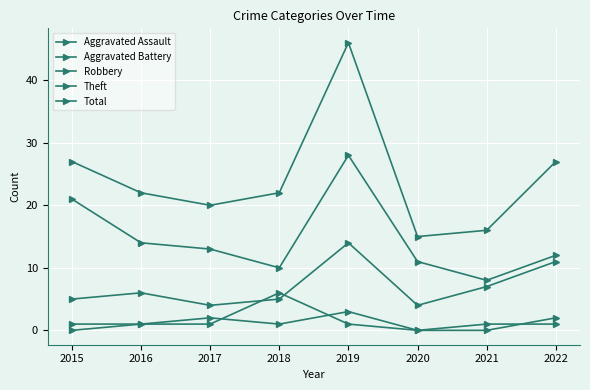

Does the chart display data point markers on the line(s)?

Yes